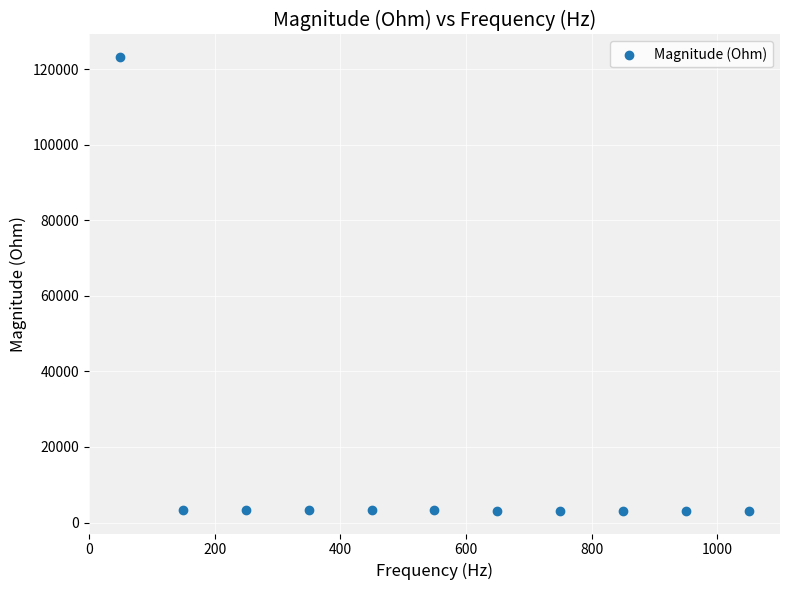

What is the average X value?

550.0